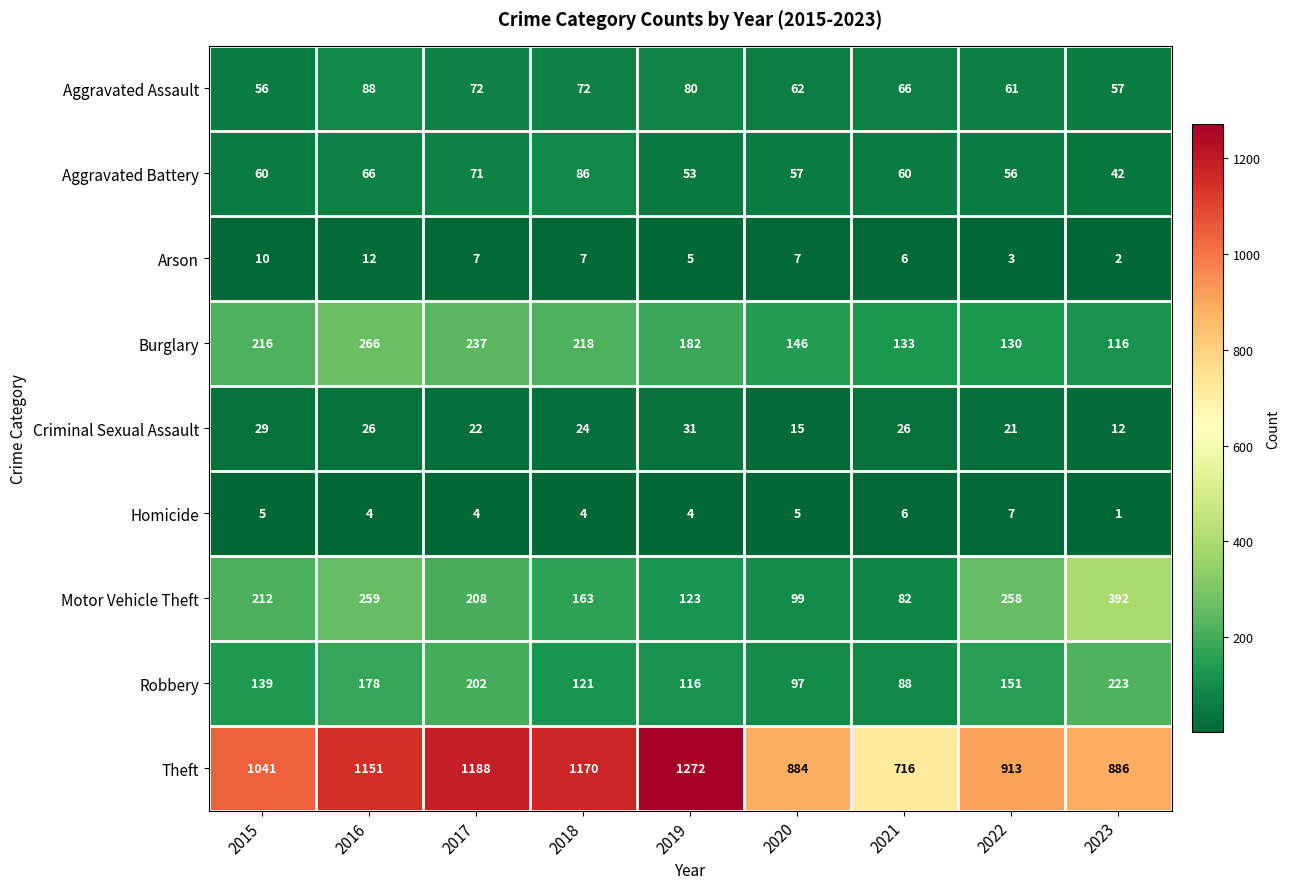

Which label corresponds to the largest value in the chart?

2019